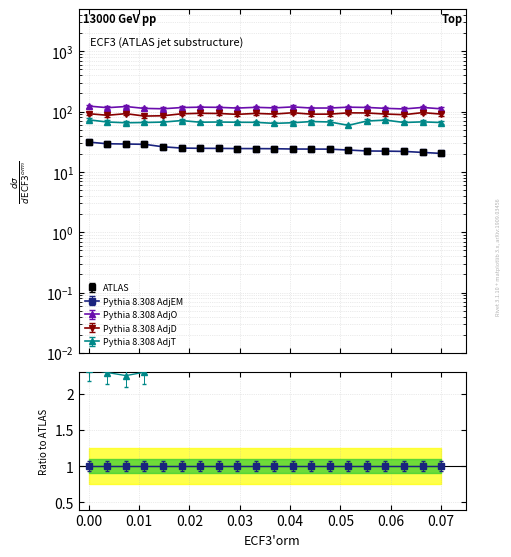

What is the difference between the maximum and minimum values in the AdjT series?

13.8